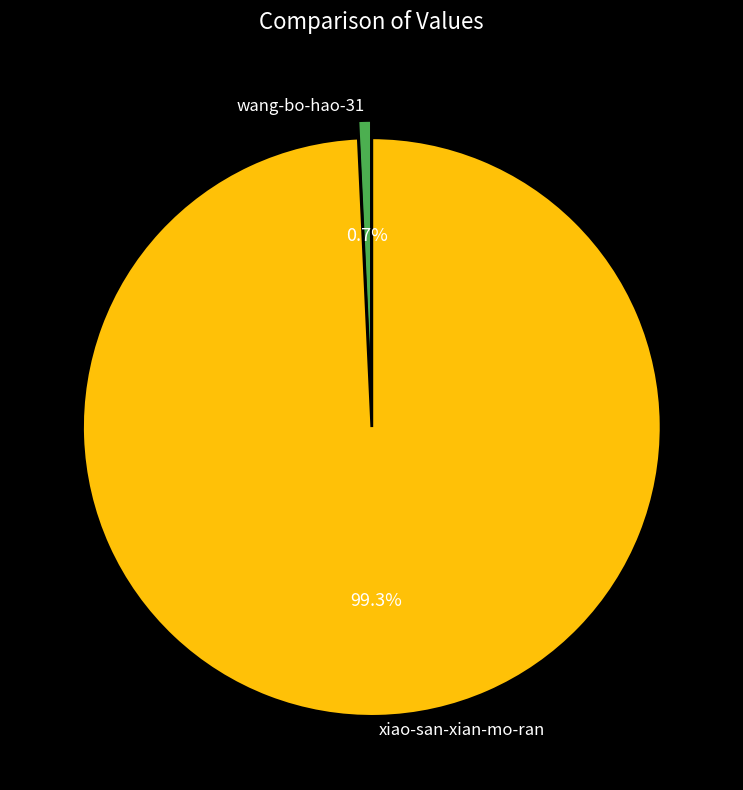

Is the sum of xiao-san-xian-mo-ran and wang-bo-hao-31 greater than half?

Yes